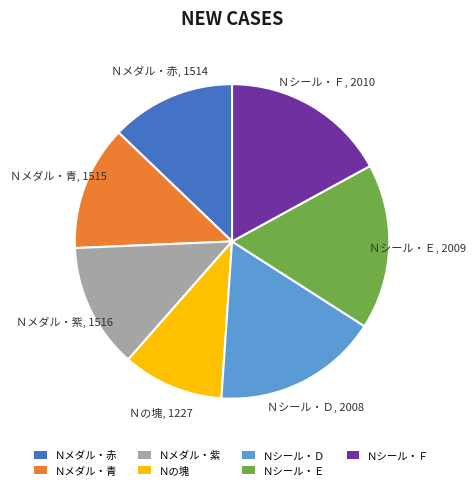

Does Ｎシール・Ｅ account for over 50% of the chart?

No